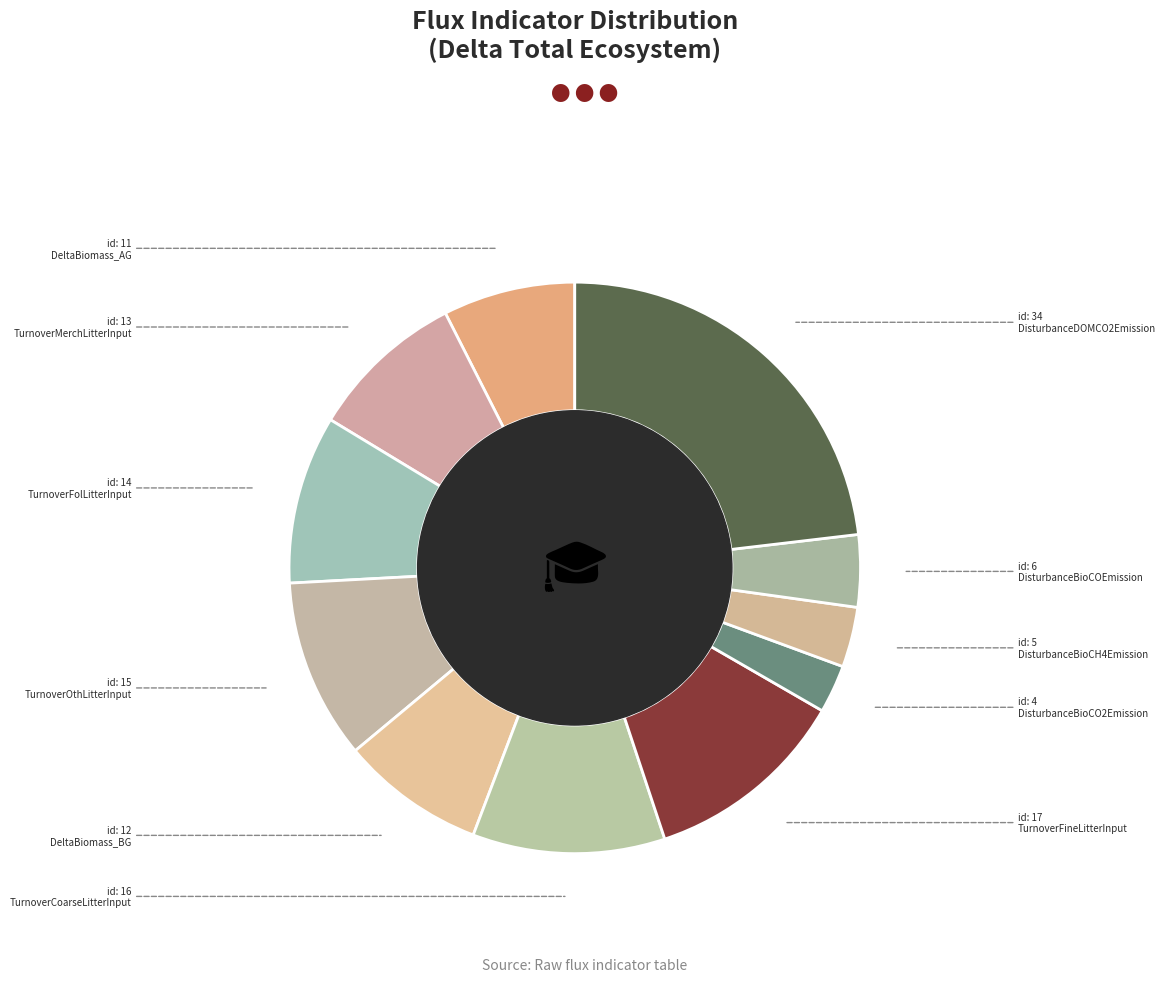

How many slices are in this pie chart?

11